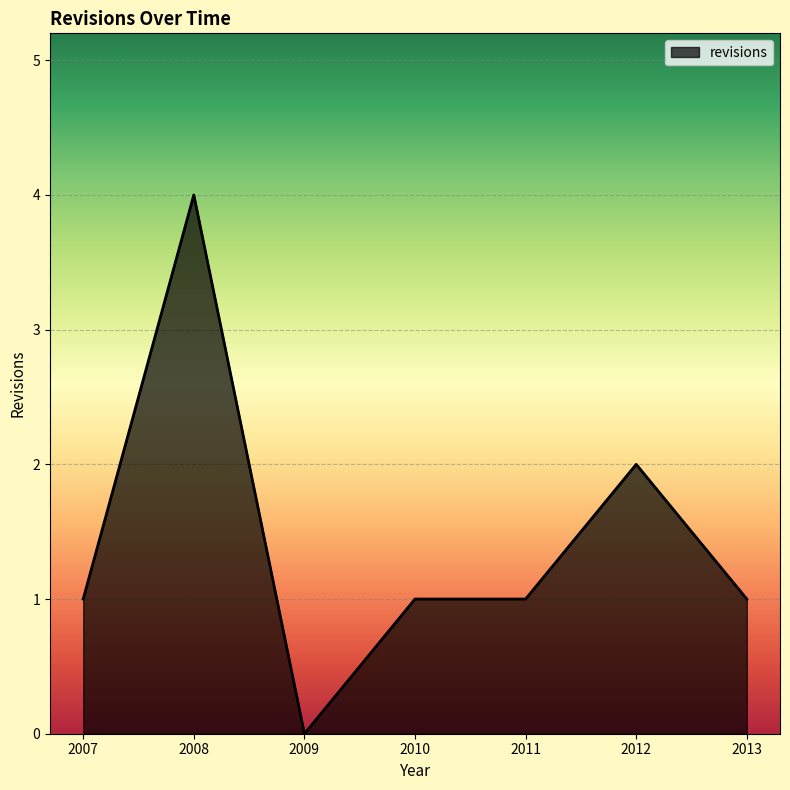

True or false: the data shows -3 at 2009.

False